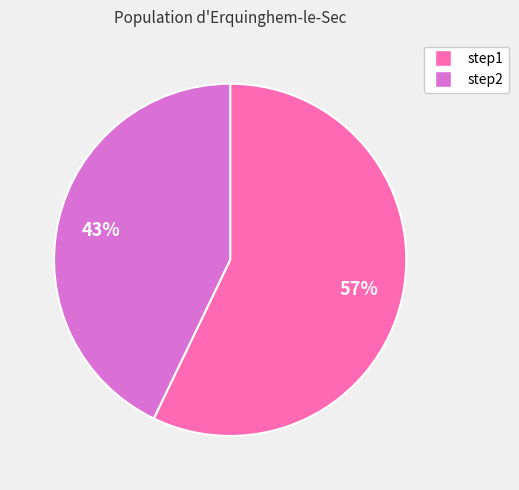

True or false: step1 accounts for 47% of the total.

False